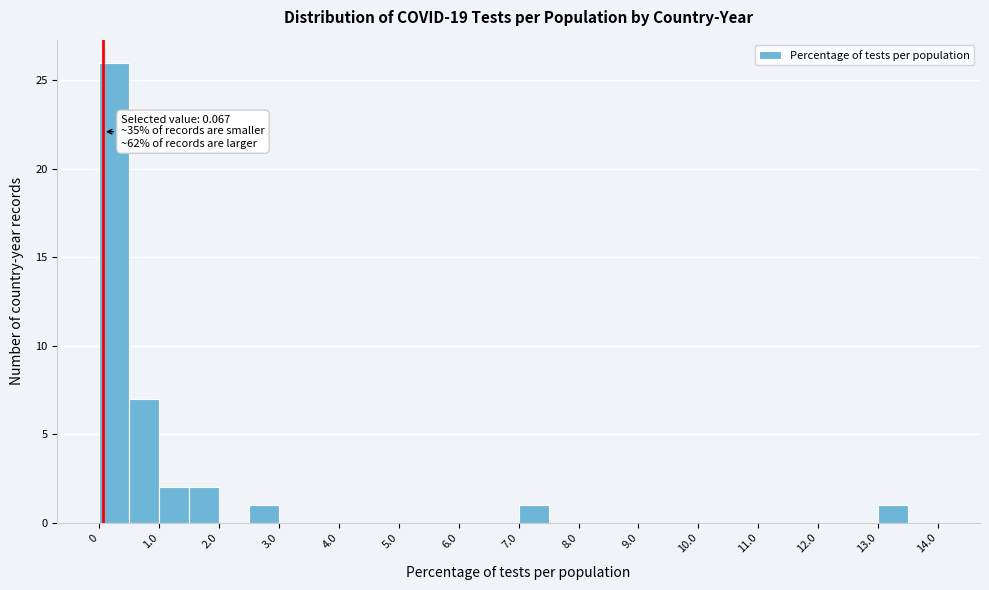

Which range on the x-axis has the tallest bar?

0.0 to 0.5